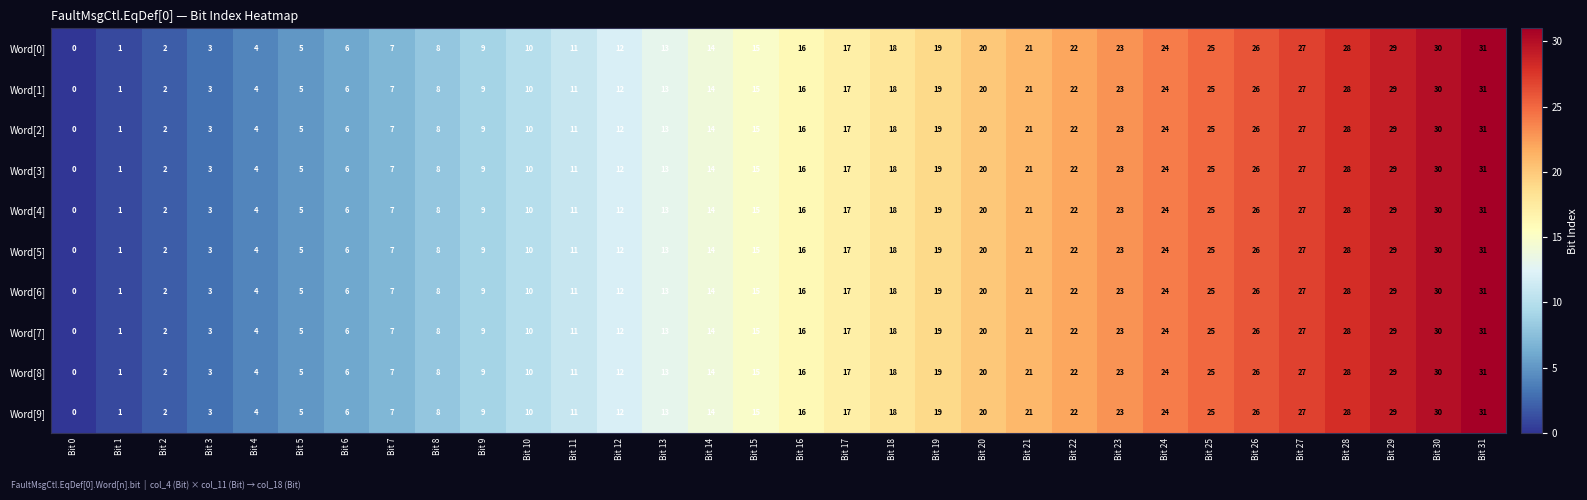

The Word[5] series shows 23 at Bit 23. True or false?

True